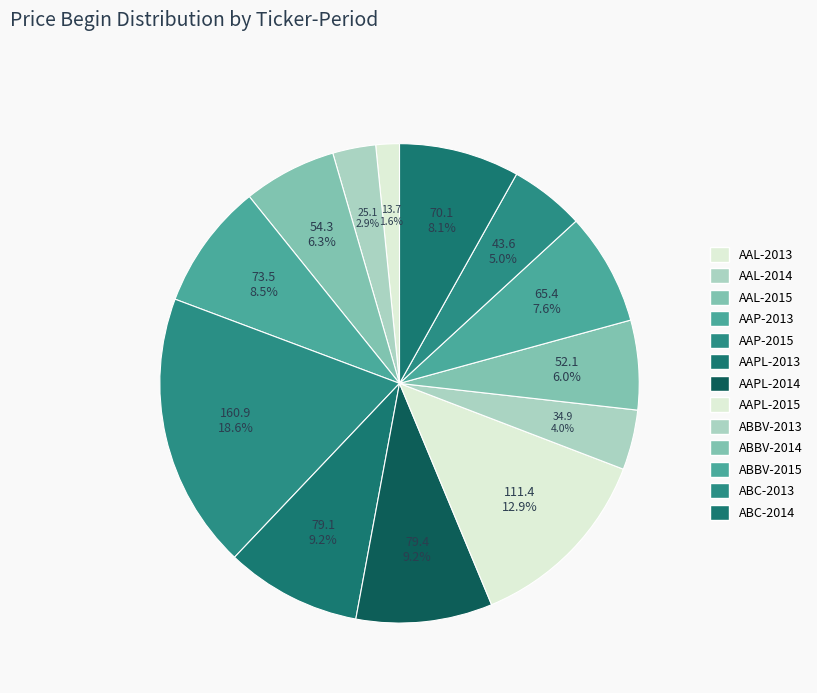

To the nearest percent, what is the difference between the largest and smallest slice percentages?

17%